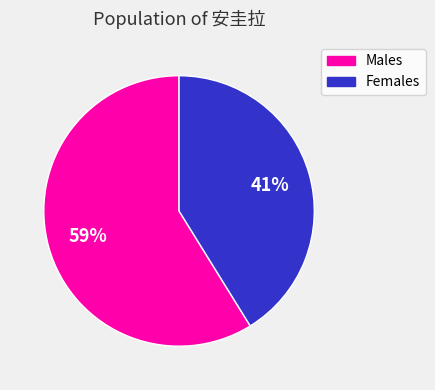

Does any single category account for the majority?

Yes